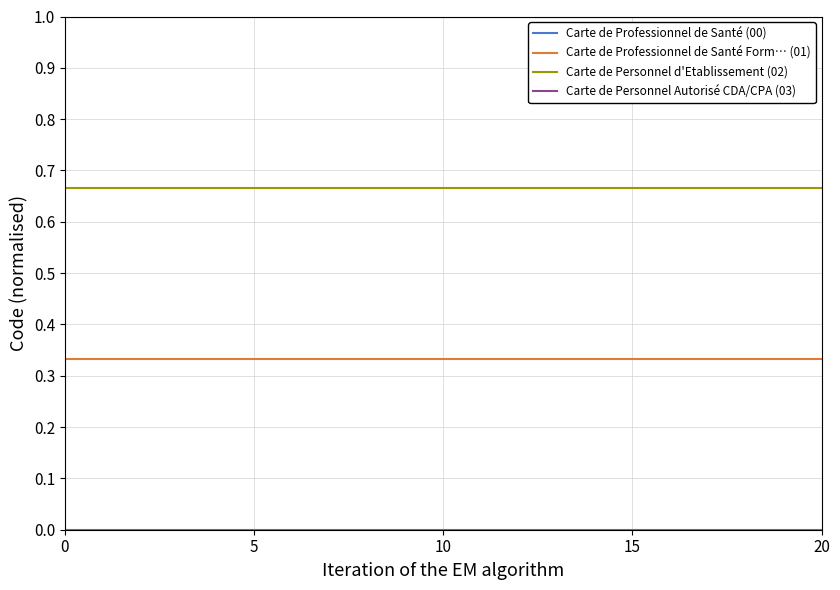

True or false: Carte de Professionnel de Santé Form… (01) and Carte de Personnel d'Etablissement (02) cross at least once.

False